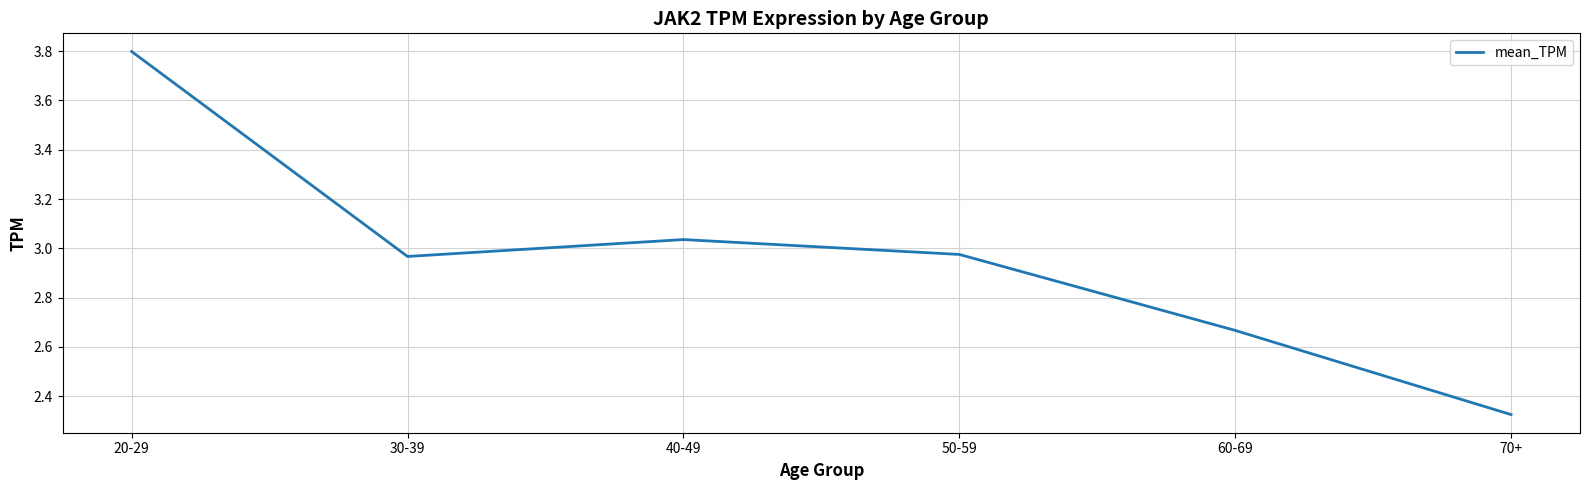

What position from the left is 50-59?

4